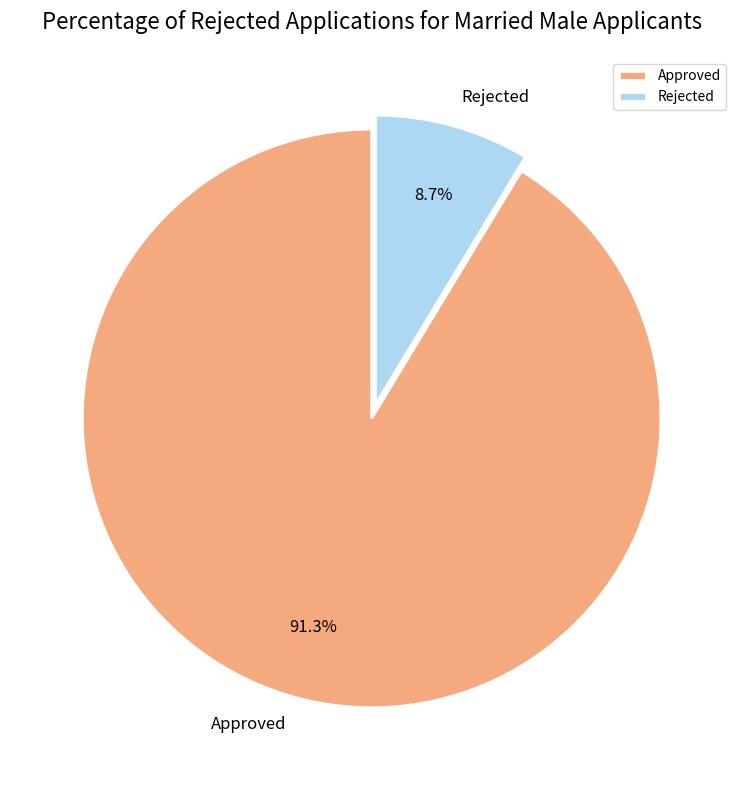

Rank the categories by value from highest to lowest.

Approved, Rejected